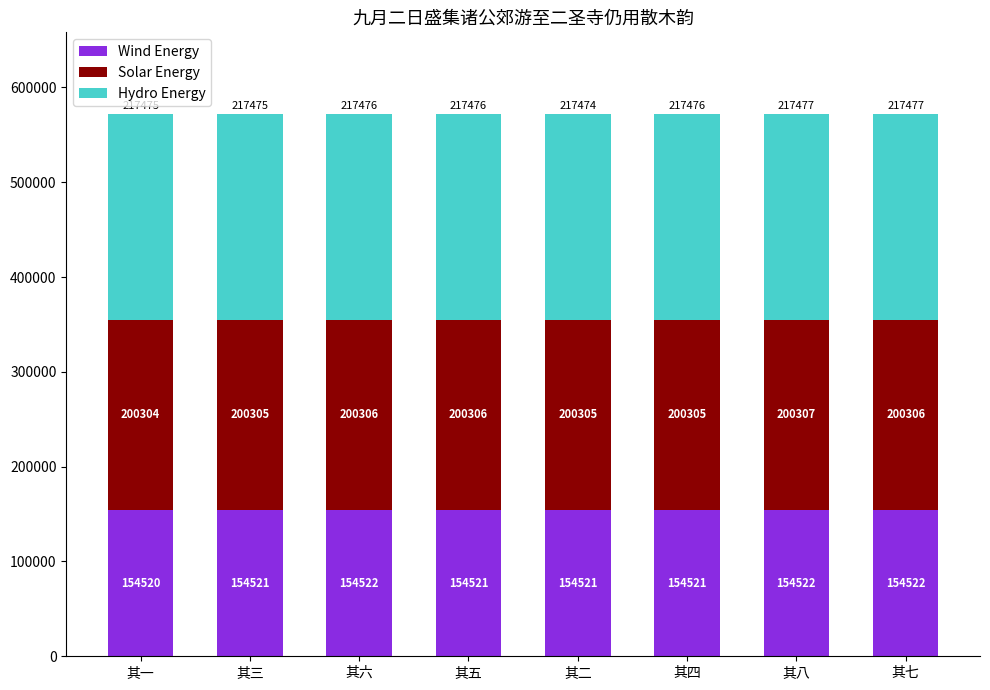

What is the highest value of the Wind Energy series?

154522